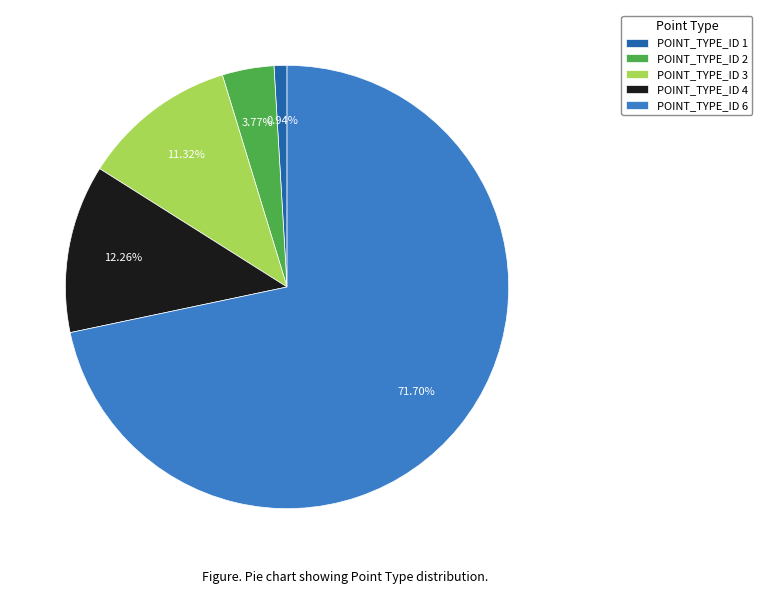

To the nearest percent, what portion does POINT_TYPE_ID 6 represent?

72%